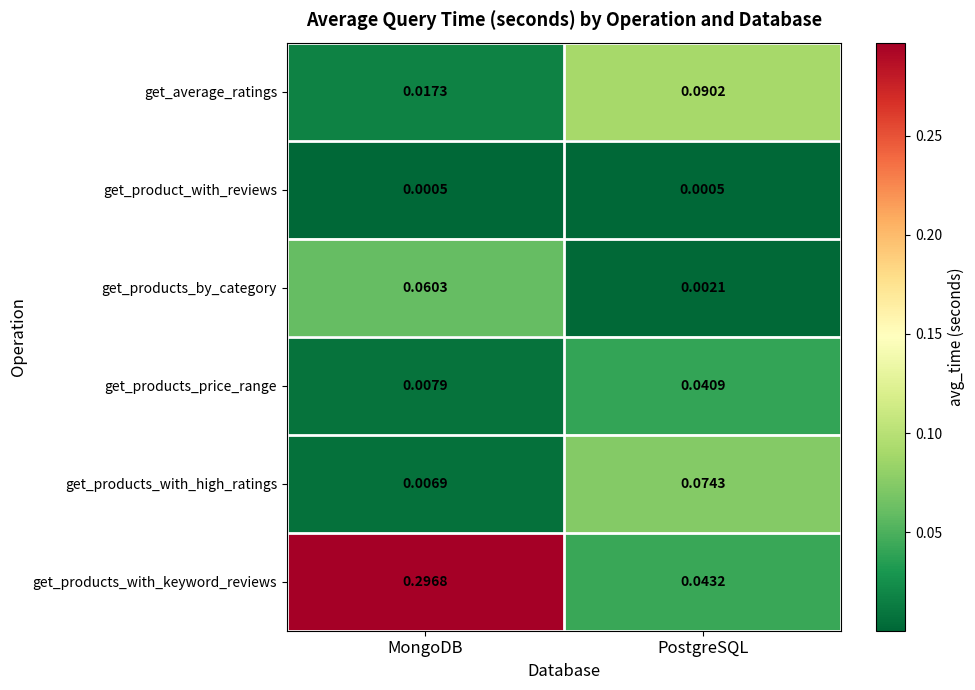

Which series changed the most between MongoDB and PostgreSQL?

get_products_with_keyword_reviews